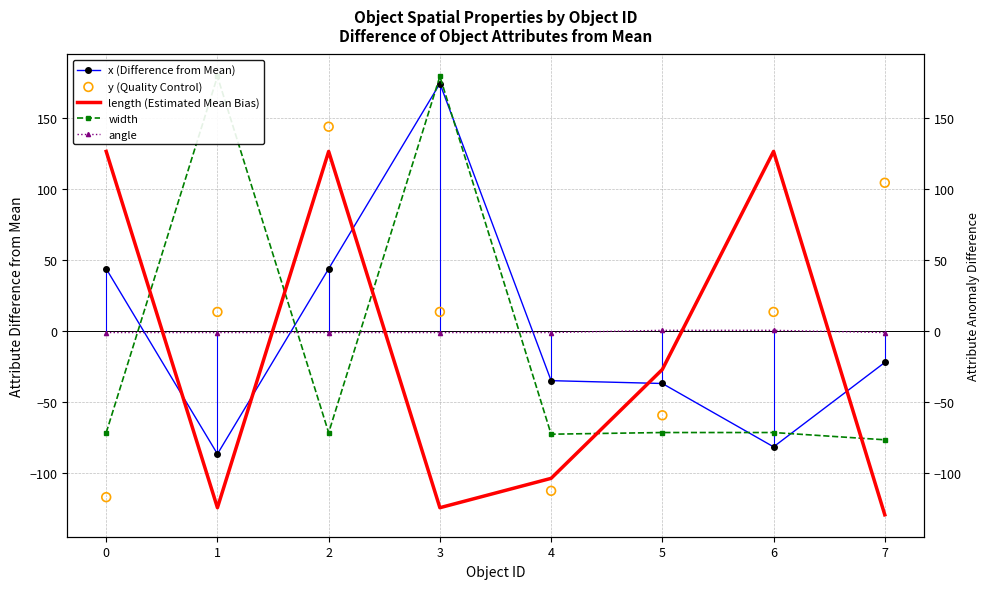

What is the total value across all series at 5?

-194.3